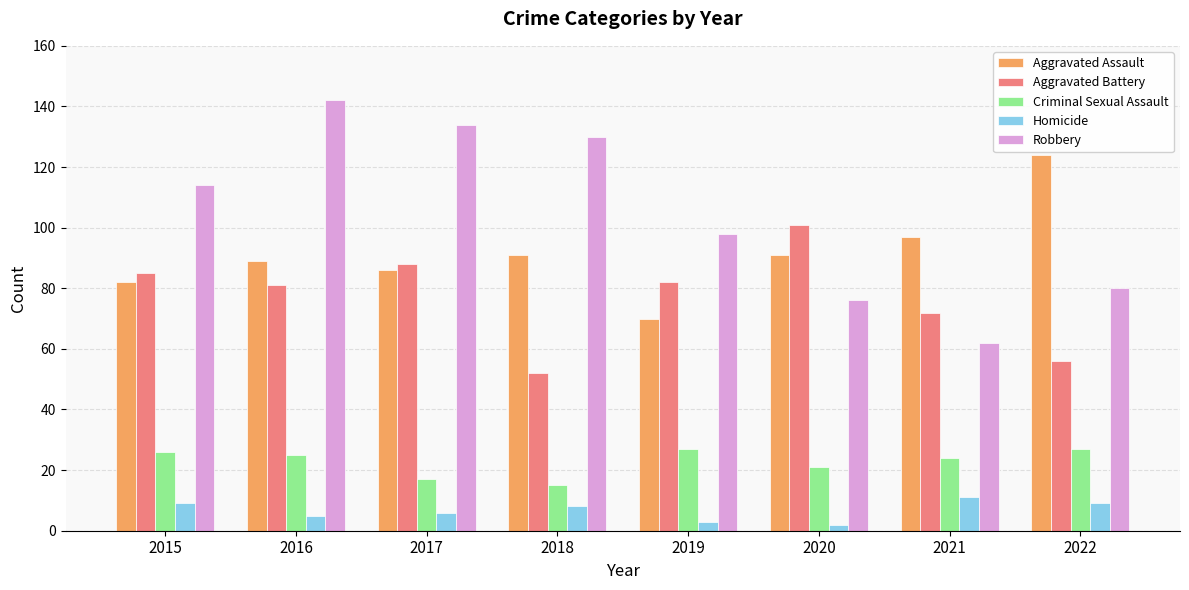

Which series changed the most between 2016 and 2021?

Robbery